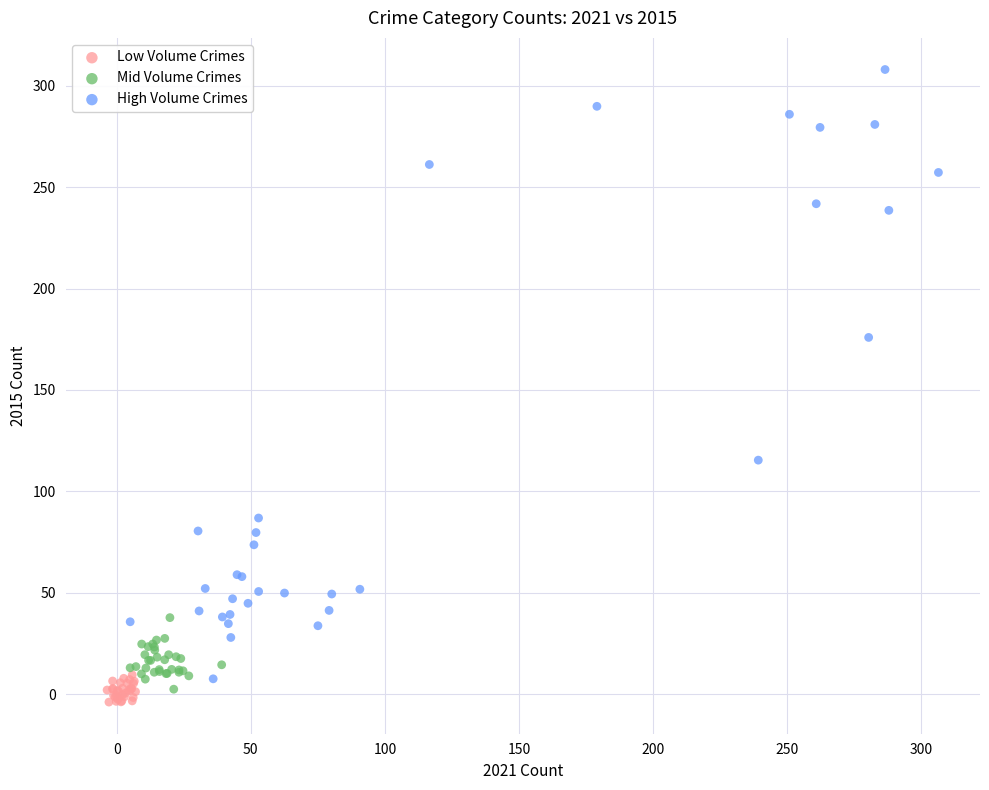

What are all the series names shown in the legend?

Low Volume Crimes, Mid Volume Crimes, High Volume Crimes